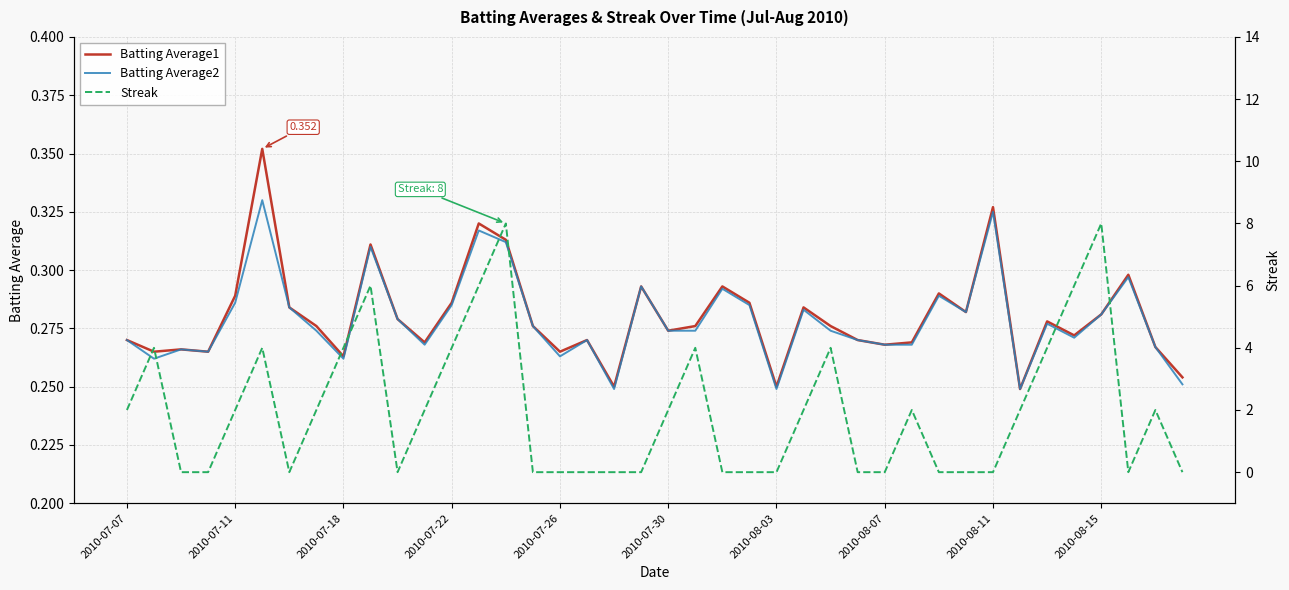

The Batting Average2 series shows 0.1 at 2010-08-03. True or false?

False